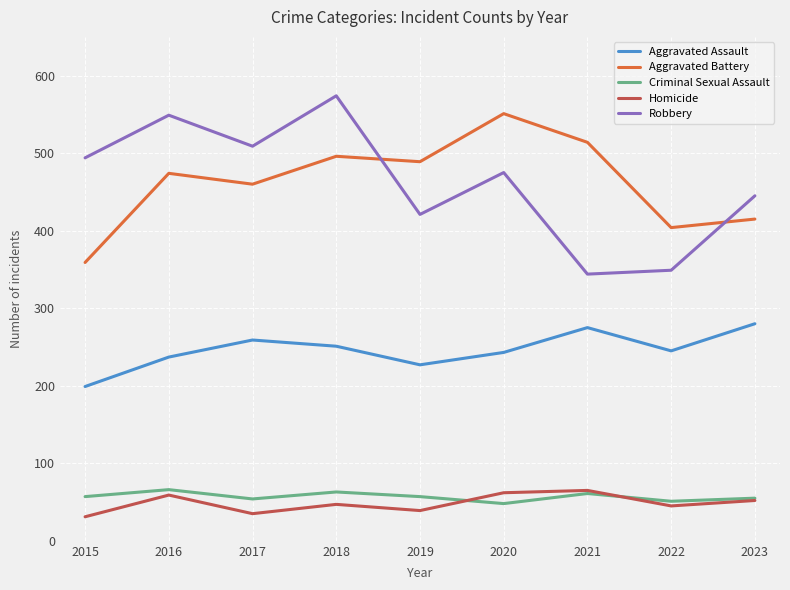

The value of Criminal Sexual Assault at 2019 is 28. True or false?

False